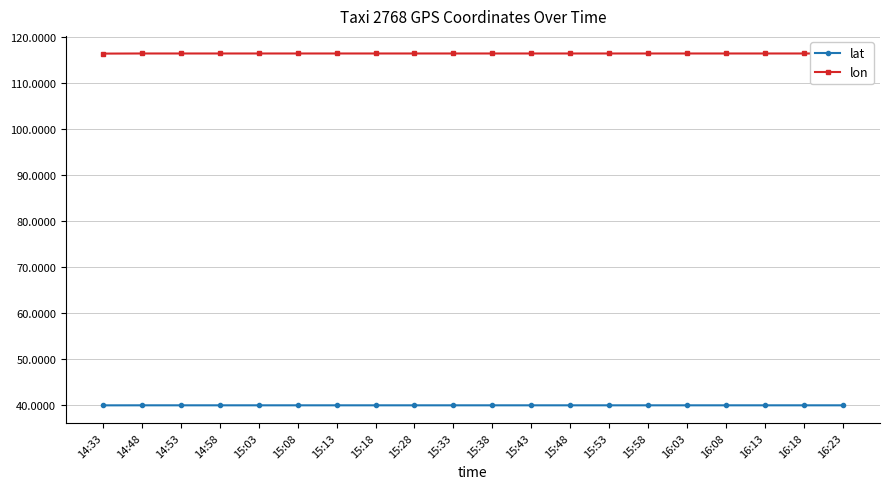

What is the difference between the highest and lowest values at 14:48?

76.5